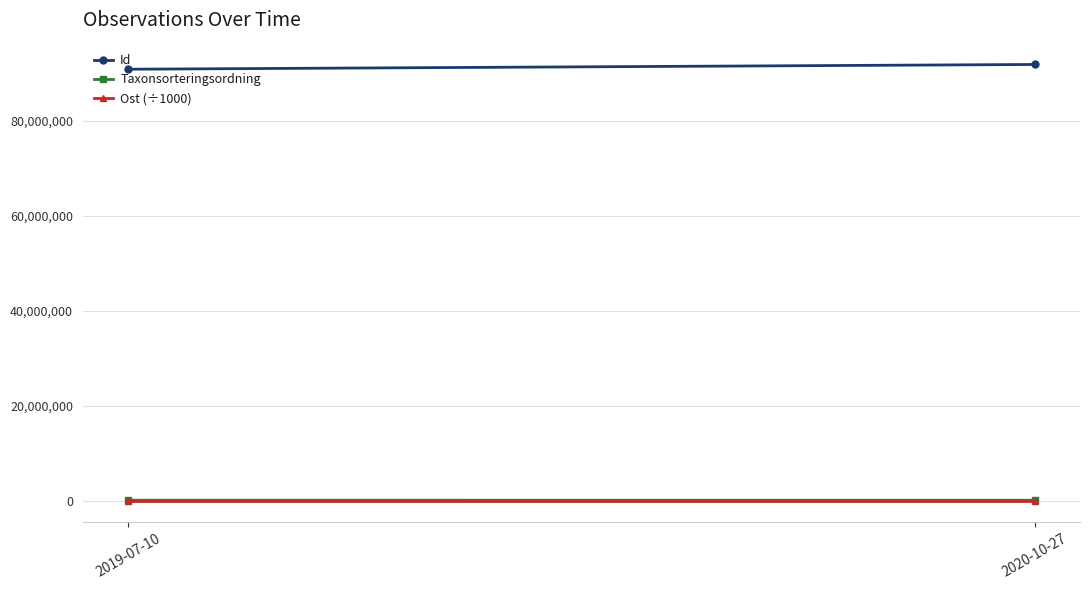

What are all the series names shown in the legend?

Id, Taxonsorteringsordning, Ost (÷1000)